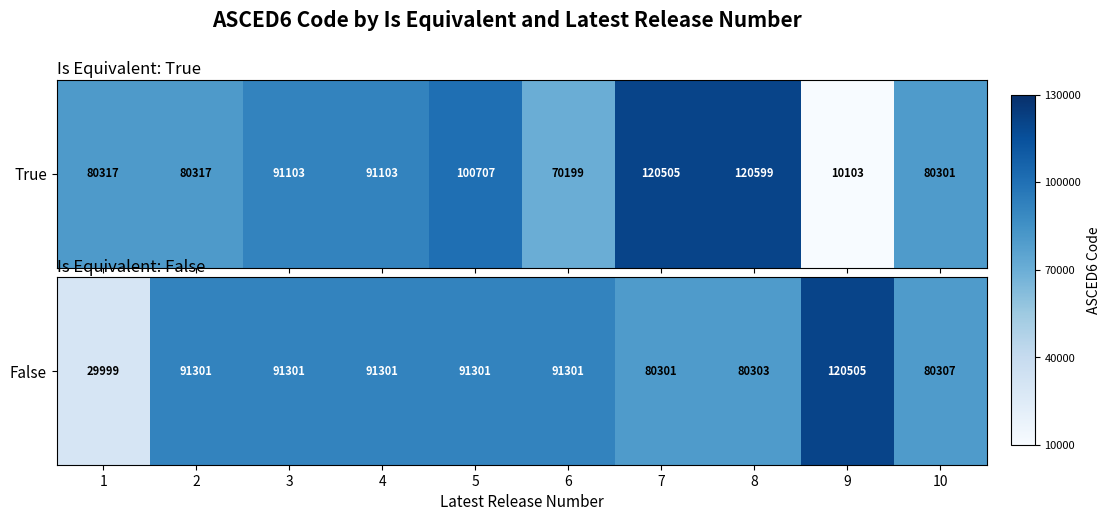

Rank the categories by value from highest to lowest.

9, 2, 3, 4, 5, 6, 10, 8, 7, 1